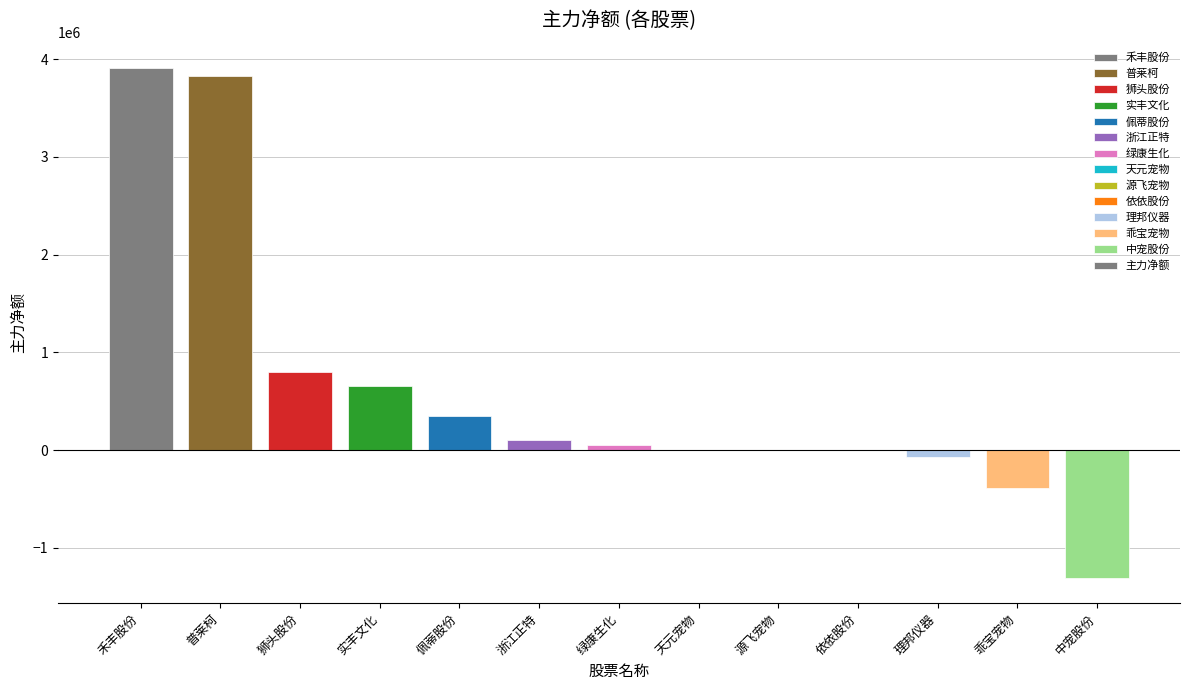

What is the sum of all values?

7927395